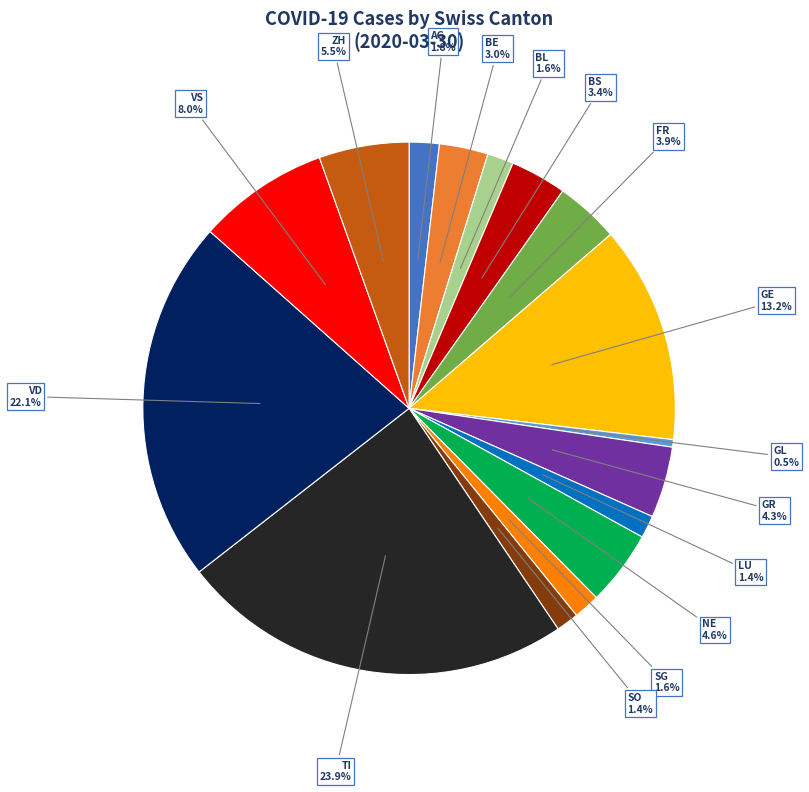

Which category has the biggest portion of the pie?

TI